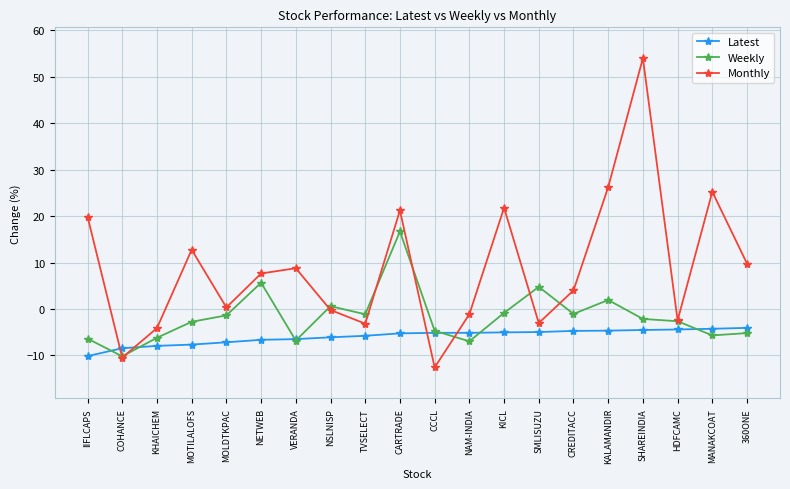

What is the label of the 9th point from the left?

TVSELECT